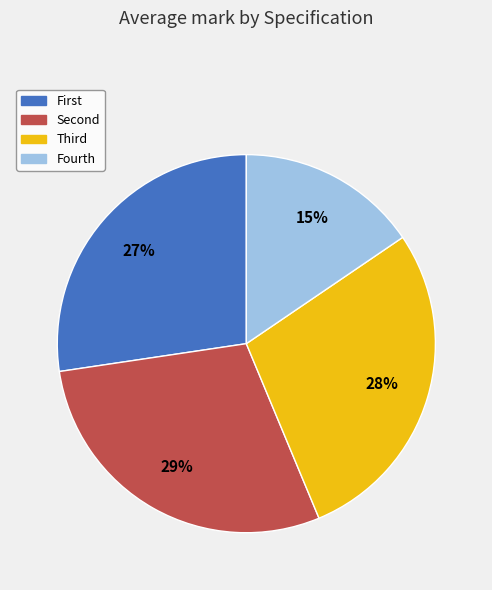

The Fourth slice represents 2% of the pie. True or false?

False